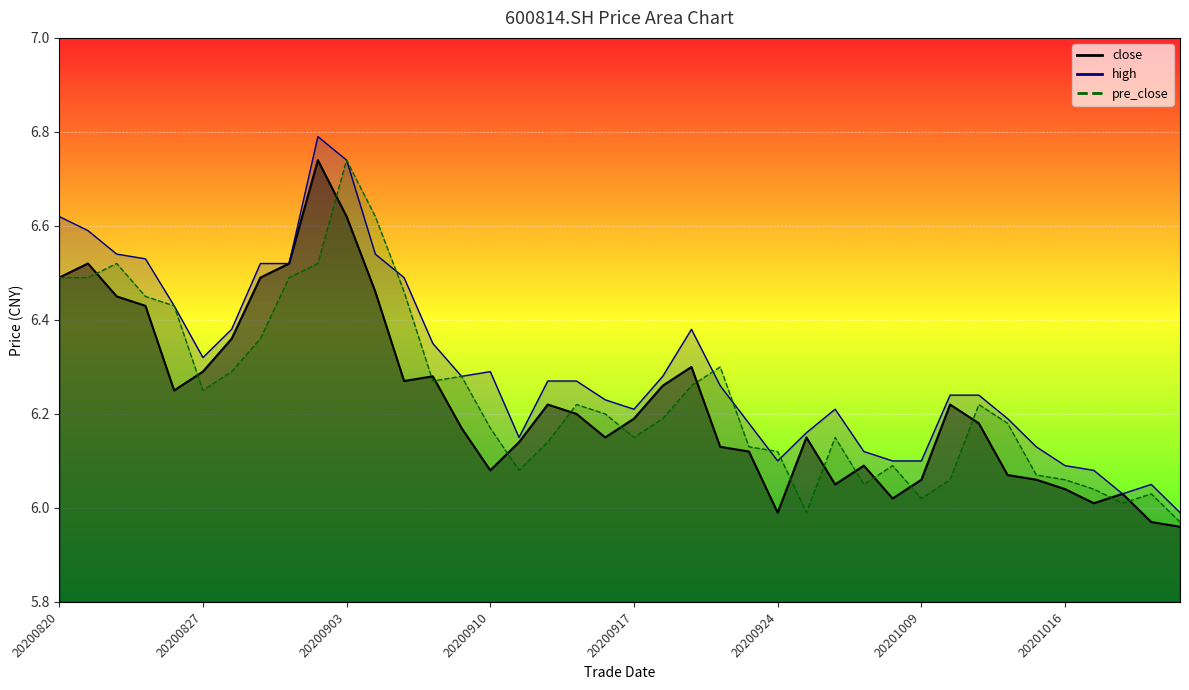

Does the chart display data point markers on the line(s)?

No